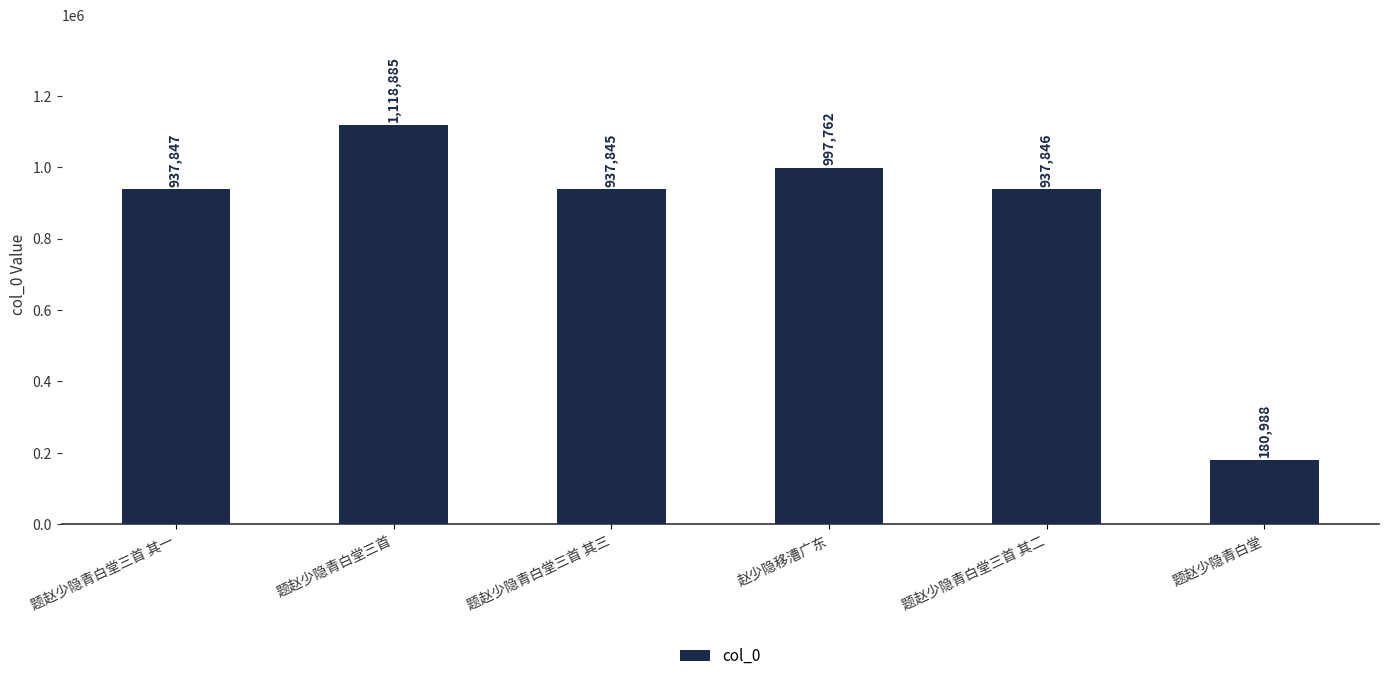

How many values are below 937847?

3